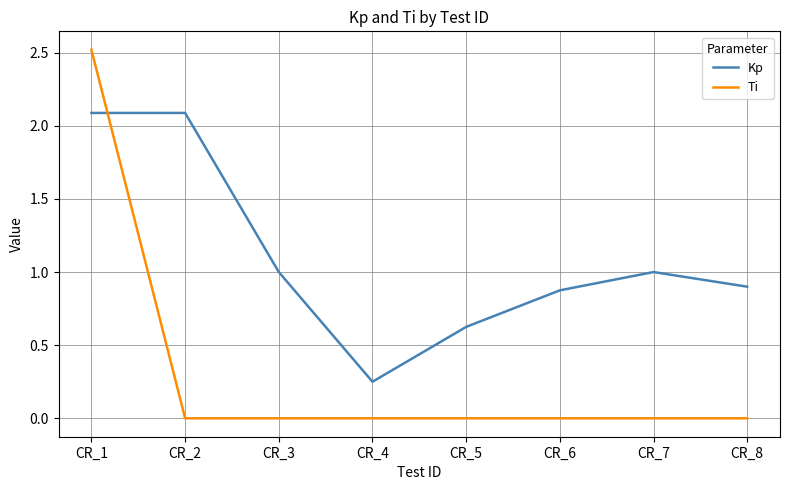

What is the sum of all Kp values?

8.8